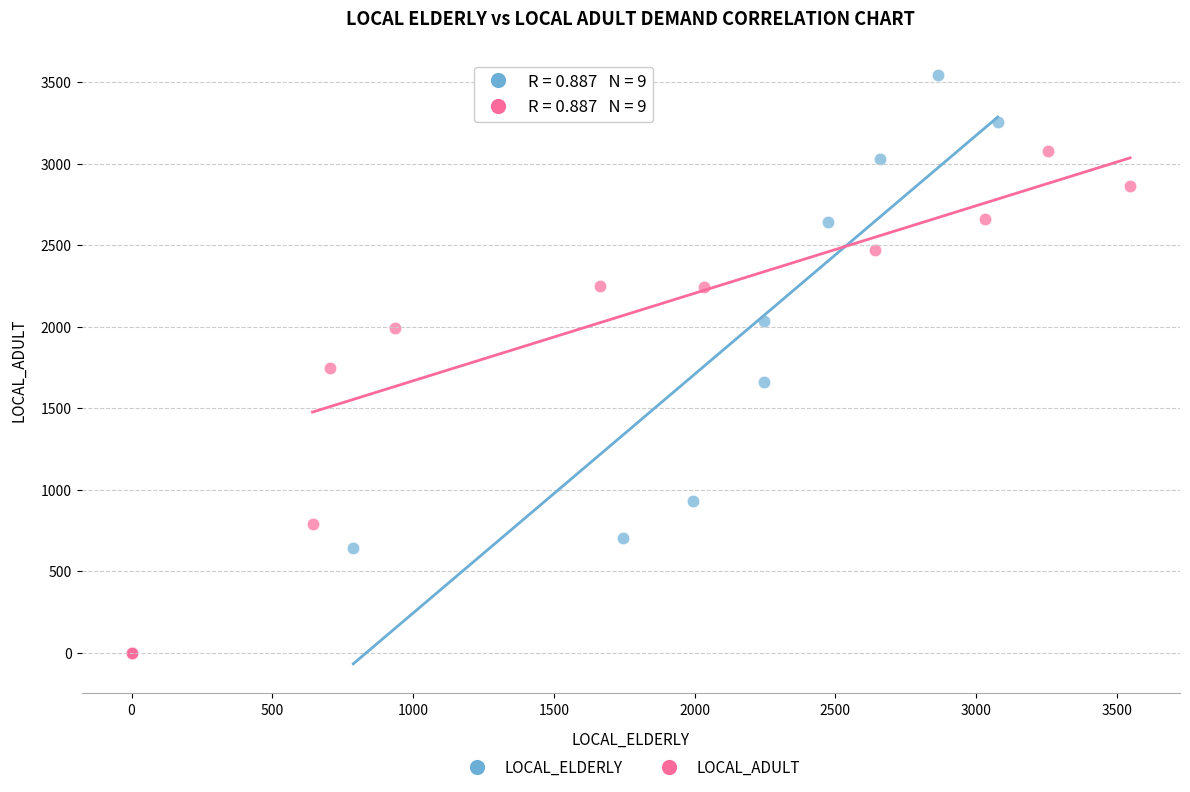

Which series has the largest Y range (max minus min)?

LOCAL_ELDERLY